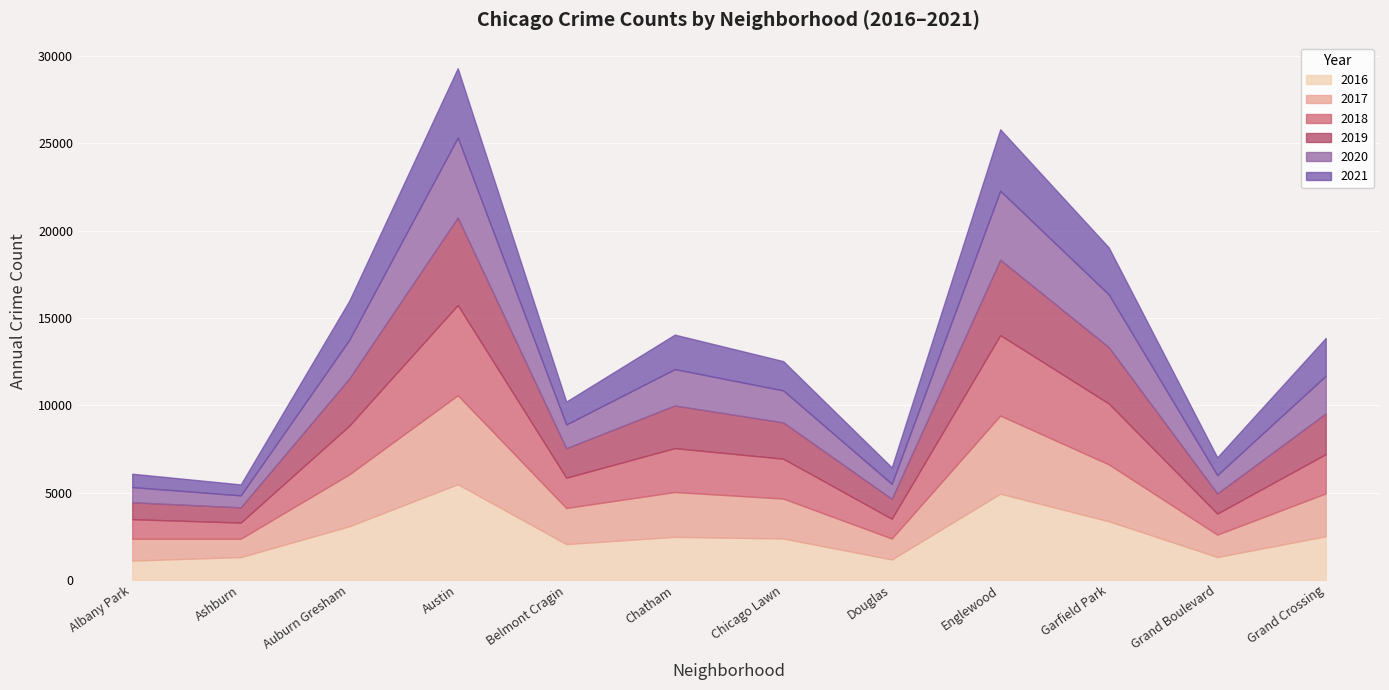

Where is the first local maximum for 2018?

Austin